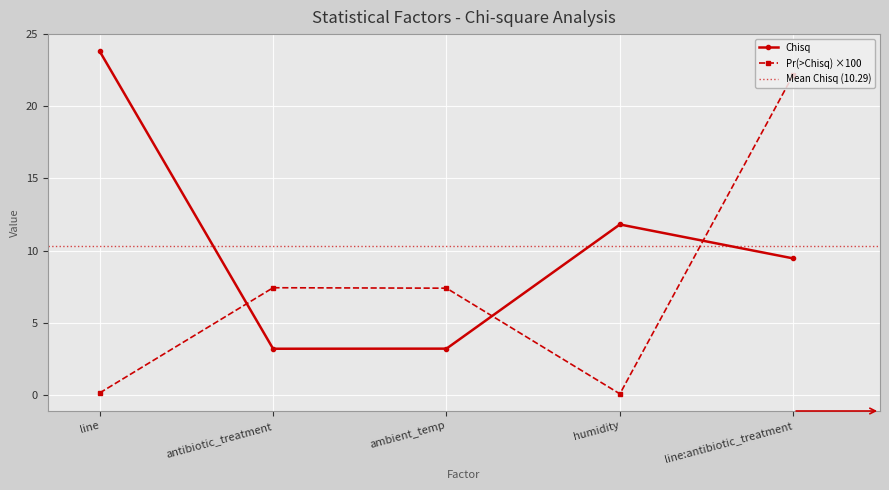

Rank the series by their average value, from lowest to highest.

Pr(>Chisq), Chisq